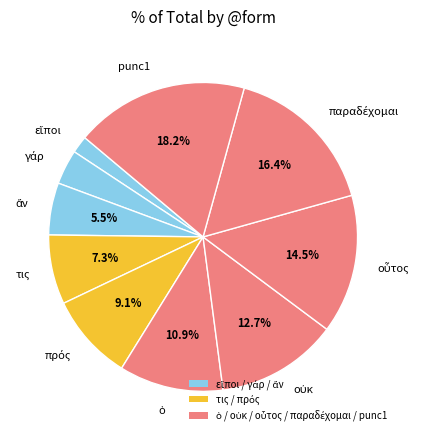

What is the largest slice in the pie chart?

punc1